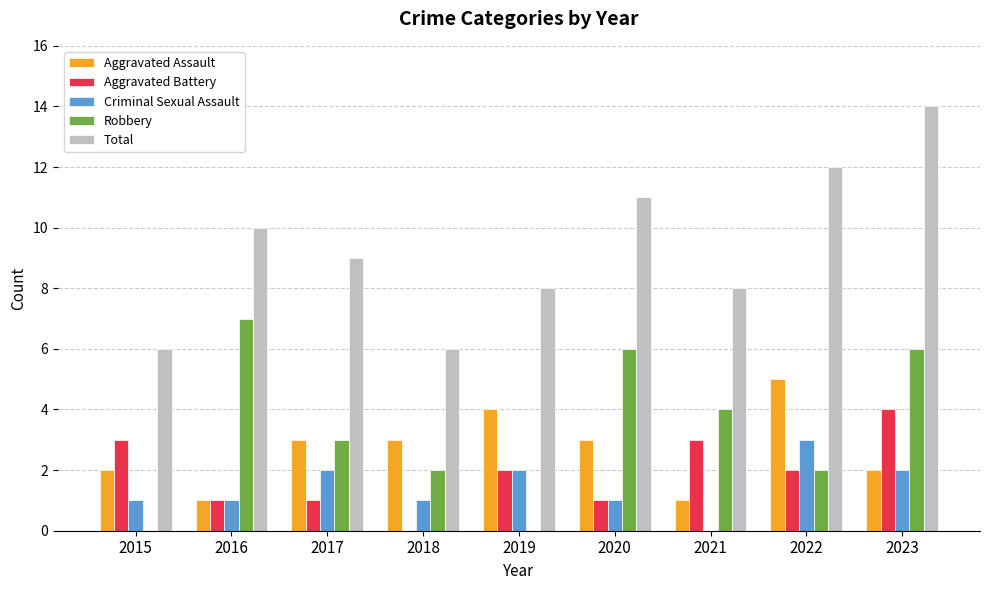

Is it true that Total equals 6 at 2018?

True